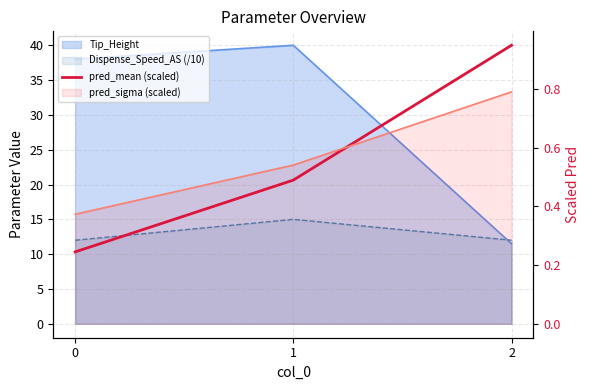

List the labels in order of value, smallest first.

0, 1, 2